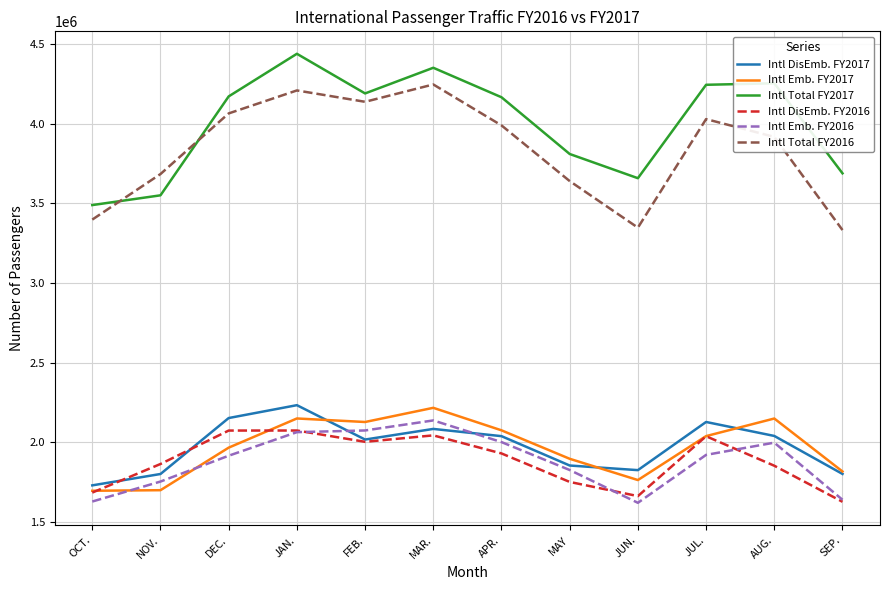

What is the sum of all Intl DisEmb. FY2016 values?

22595706